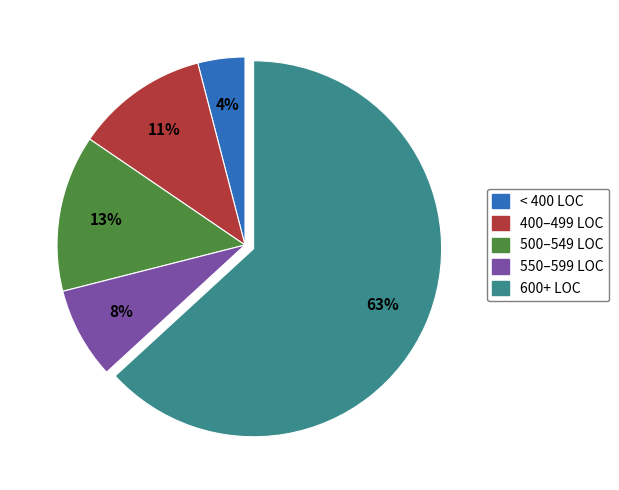

To the nearest percent, what is the average slice percentage?

20%